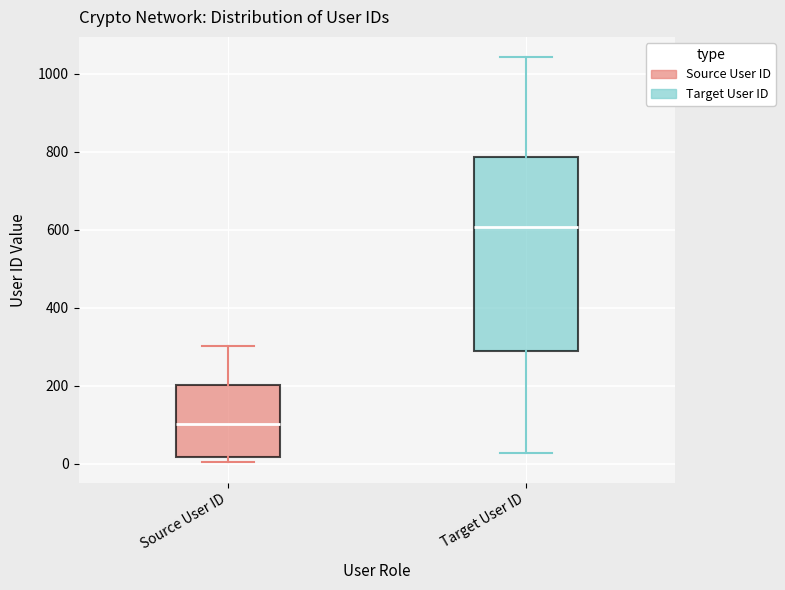

Which box's median line is the highest?

Target User ID